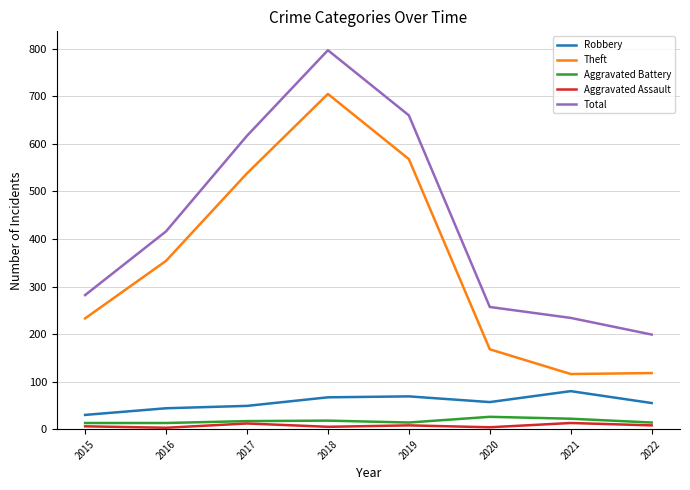

True or false: Theft and Aggravated Battery intersect in this chart.

False